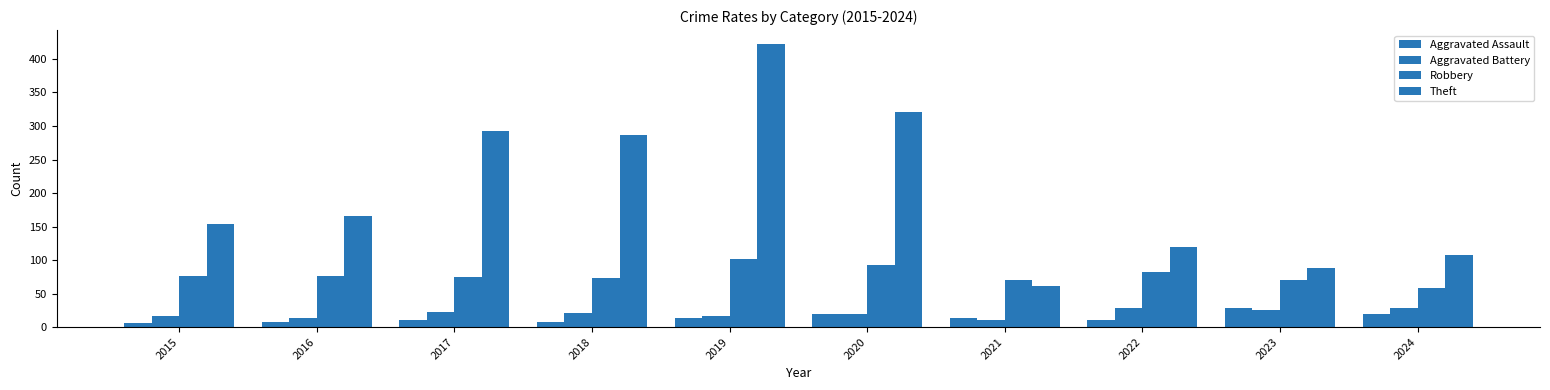

Is it true that Theft equals 512 at 2018?

False